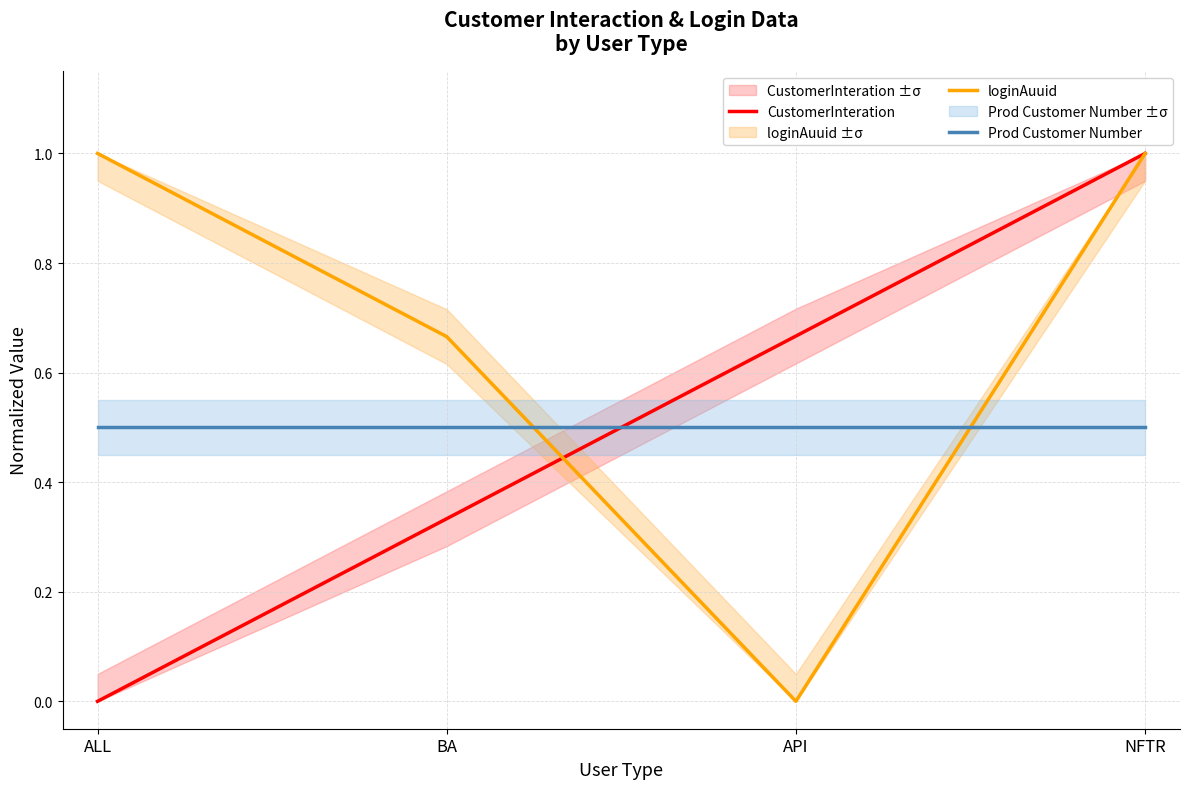

Which has a higher value, NFTR or API?

NFTR